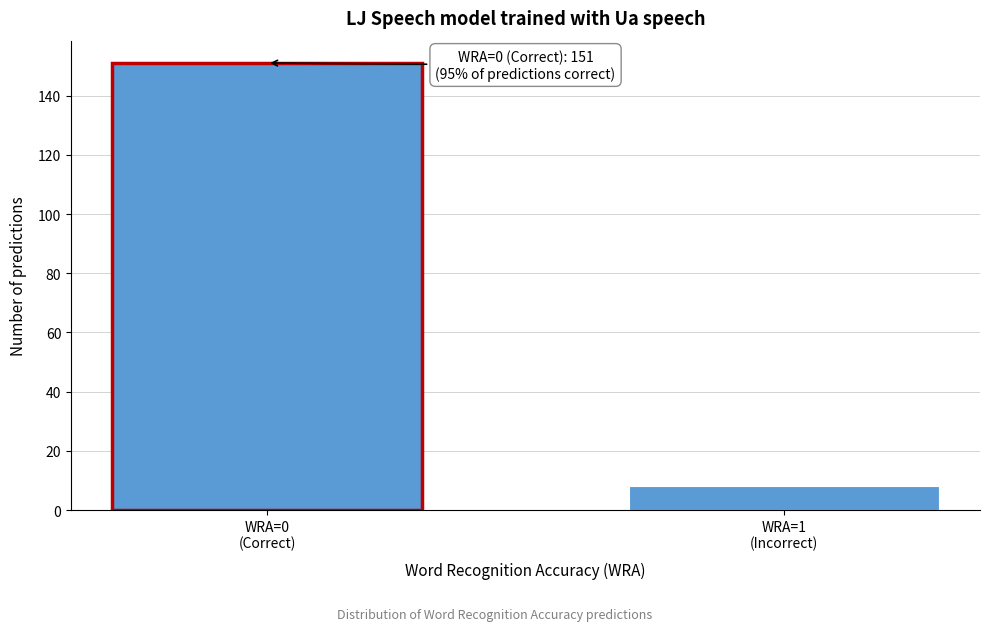

Reading left to right, what are all the values shown in this chart?

151	8